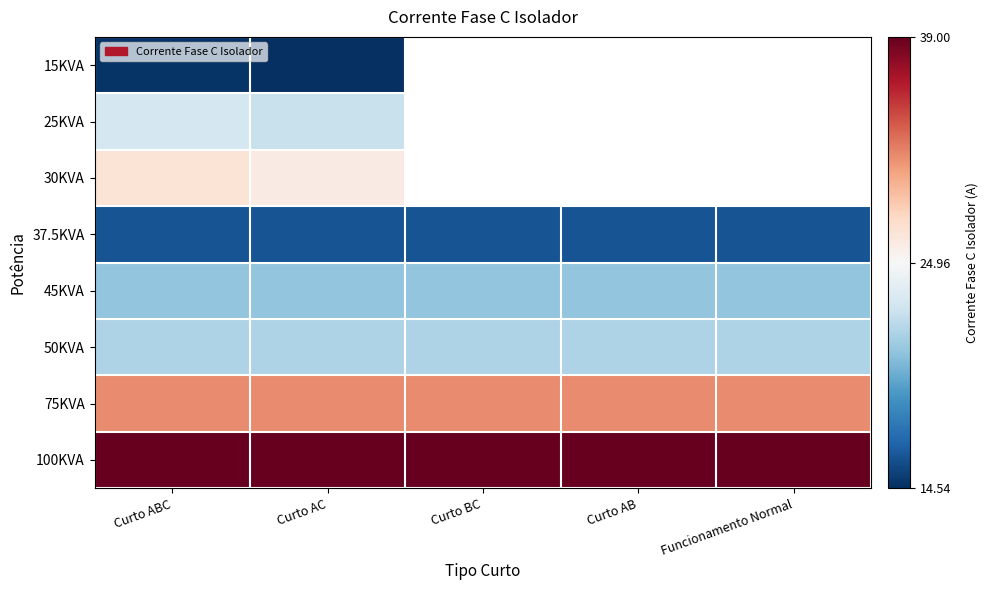

At which category is the sum across all series the highest?

Curto ABC